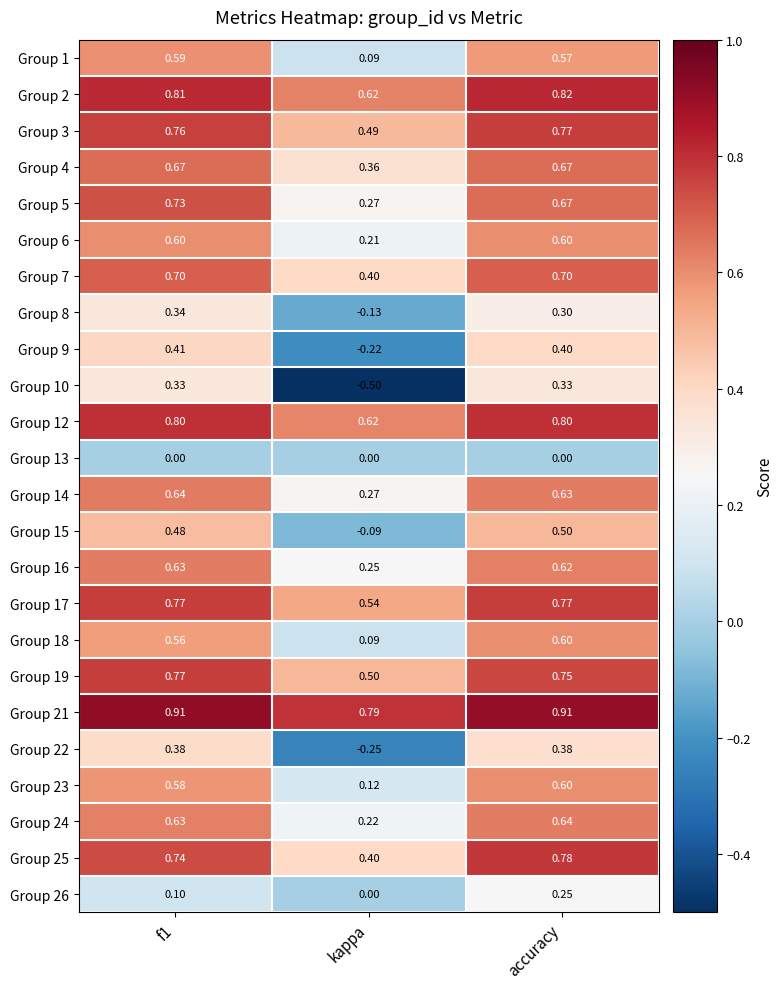

At which category is the sum across all series the highest?

accuracy